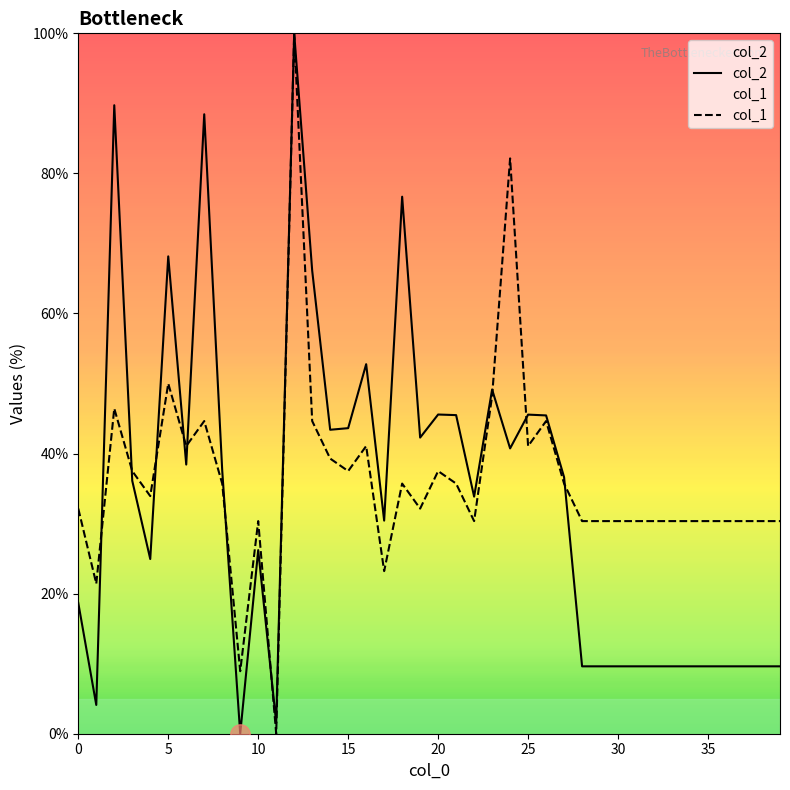

Count the number of categories in the chart.

40